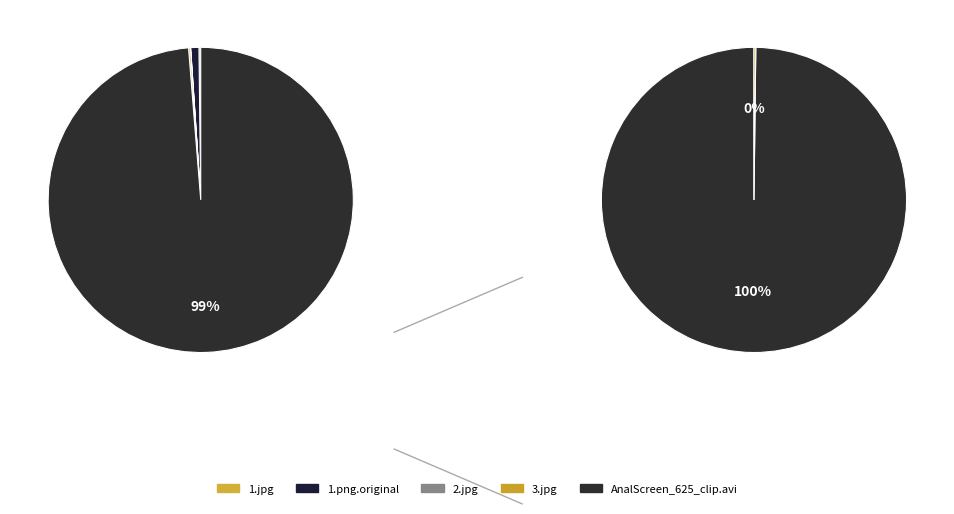

How many segments does this pie chart have?

5